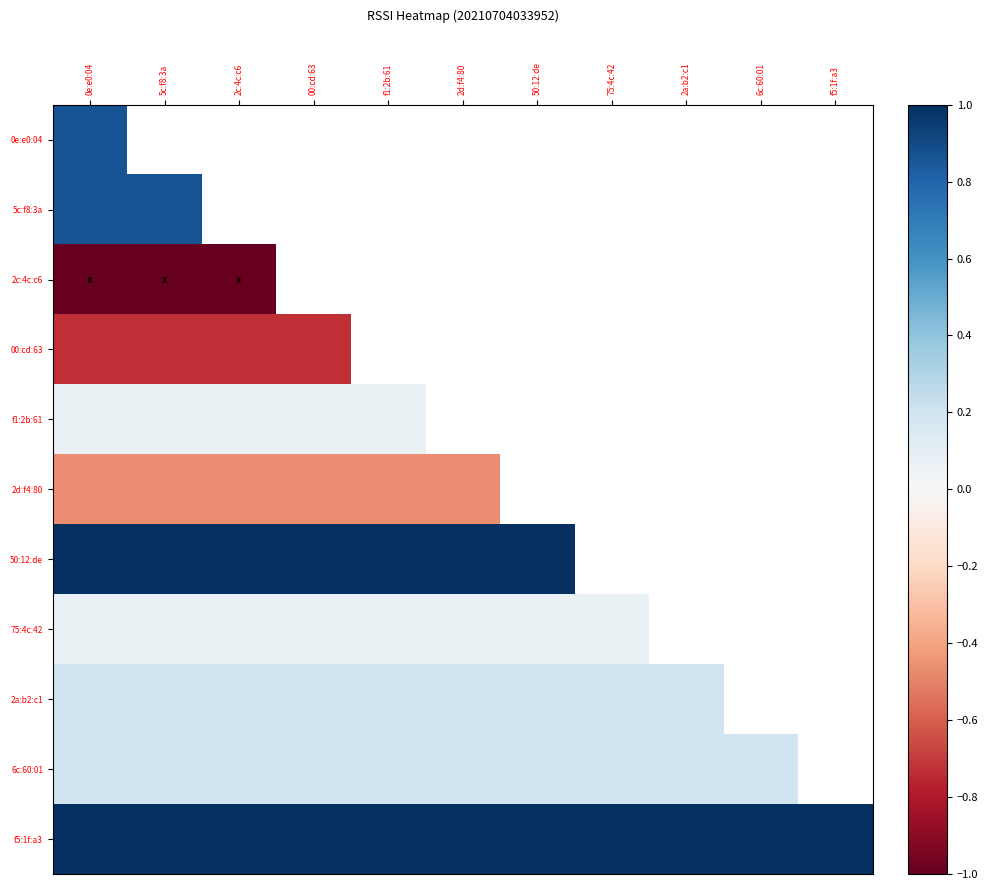

Rank the series at 75:4c:42 from highest to lowest value.

f5:1f:a3, 2a:b2:c1, 6c:60:01, 0e:e0:04, 5c:f8:3a, 2c:4c:c6, 00:cd:63, f1:2b:61, 2d:f4:80, 50:12:de, 75:4c:42